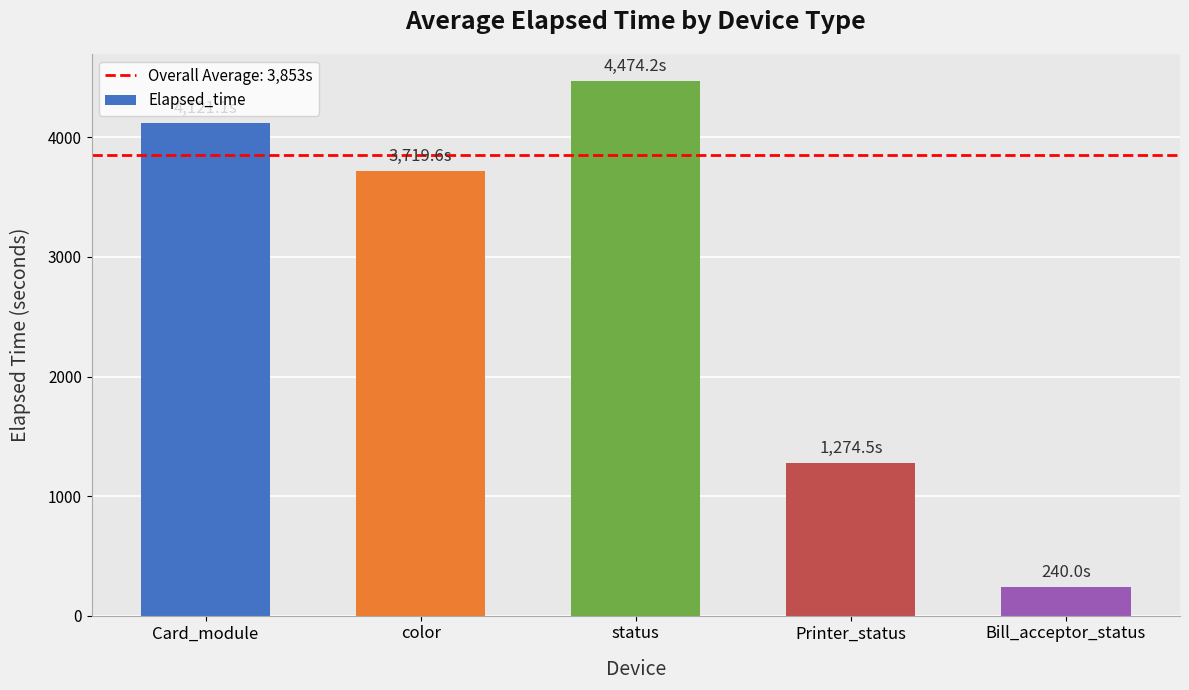

Approximately how many times larger is the value at Printer_status compared to Bill_acceptor_status?

5.3